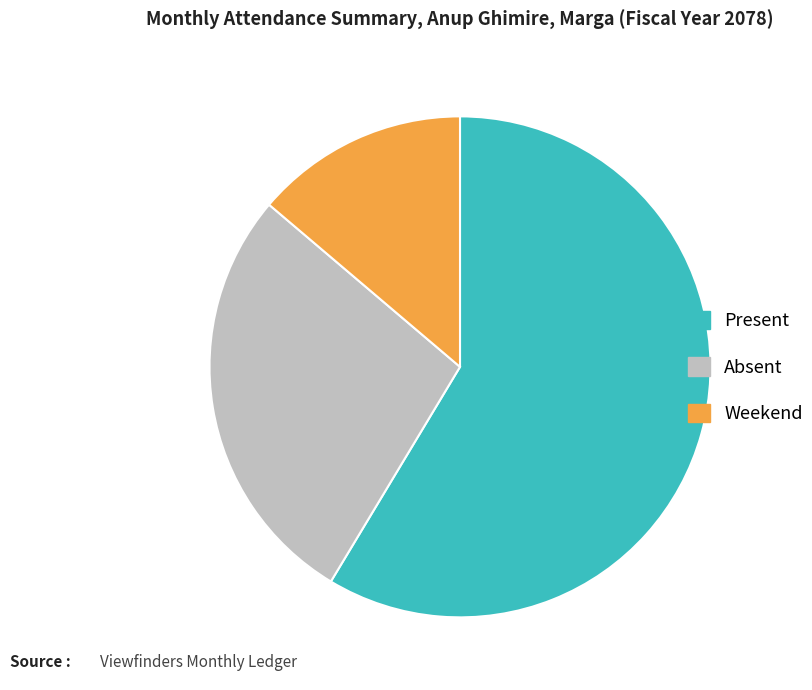

Which has a higher value, Present or Weekend?

Present